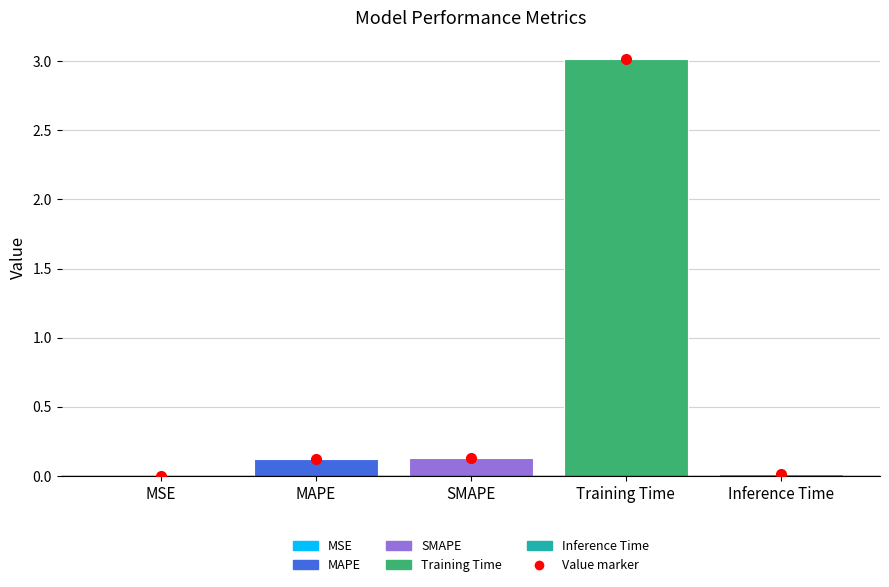

Which label corresponds to the largest value in the chart?

Training Time